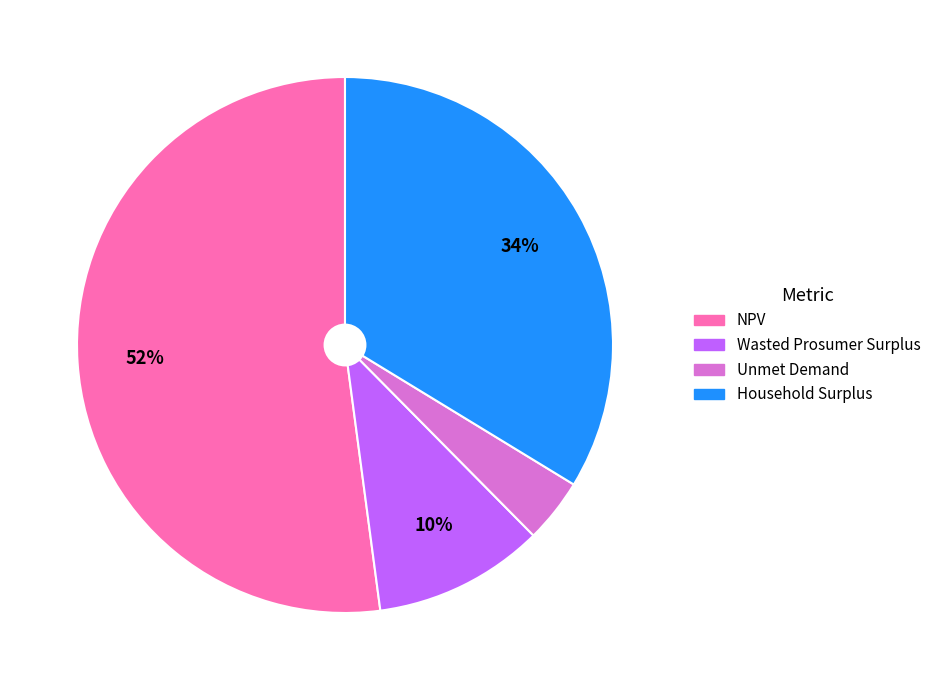

Does Household Surplus represent more than half of the total?

No